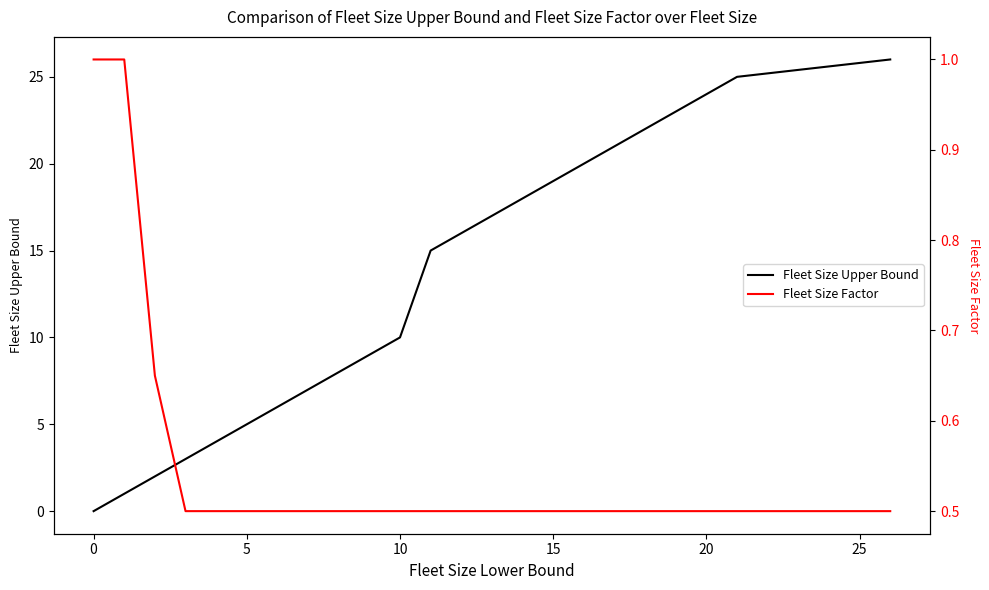

True or false: Fleet Size Upper Bound has a value of 28.6 at 12.

False